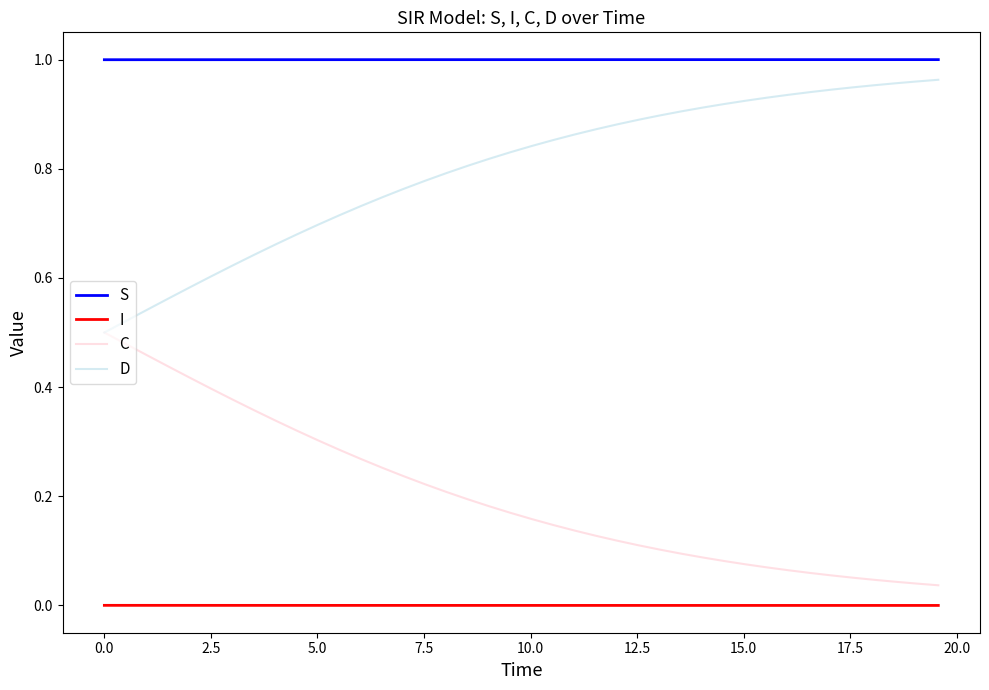

True or false: S and C intersect in this chart.

False